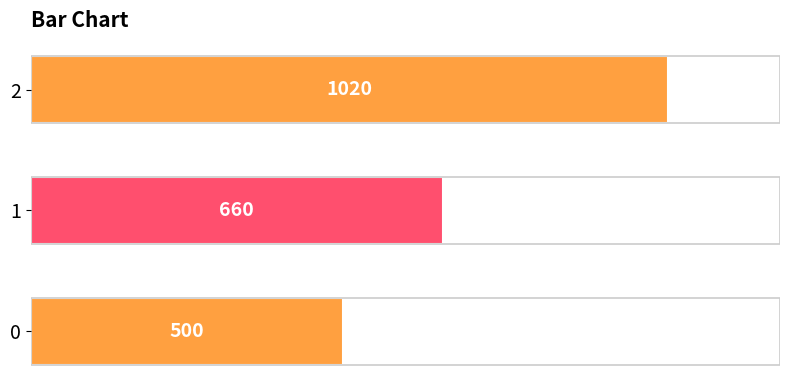

The value at 2 is 1020. True or false?

True